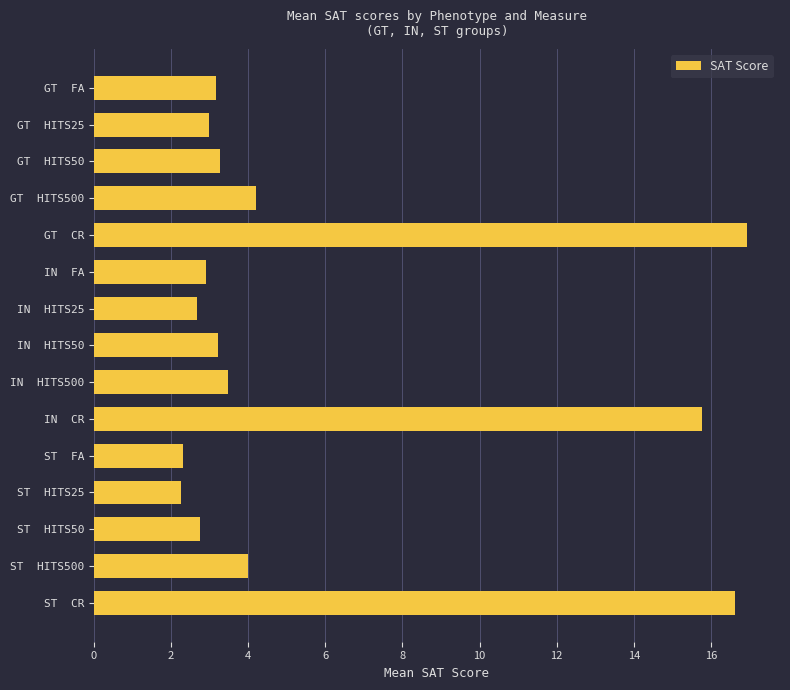

What is the greatest value displayed?

16.9